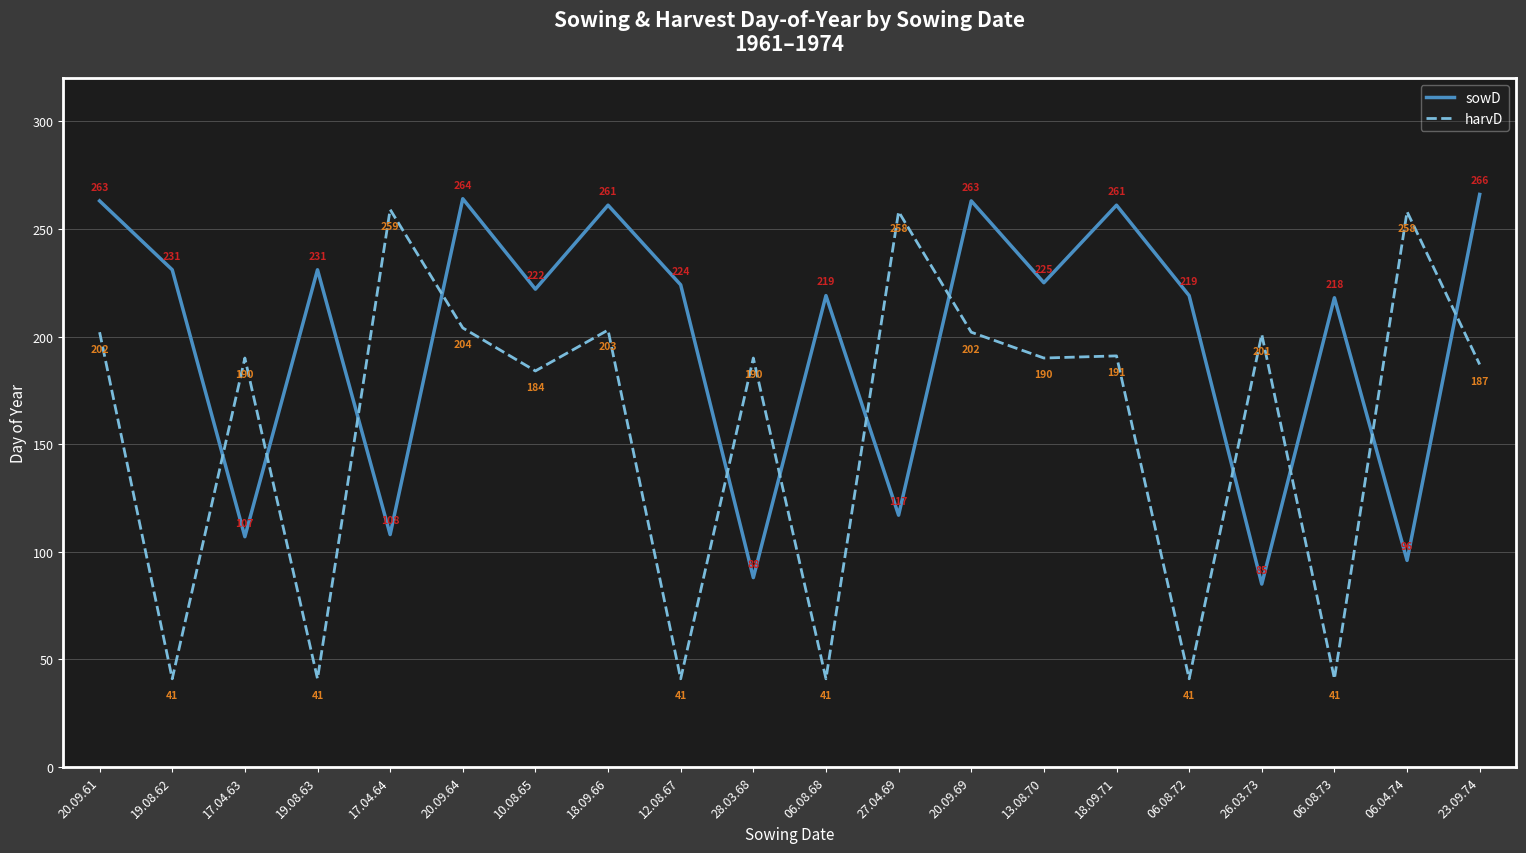

In sowD, how many points are higher than both neighbors (excluding endpoints)?

7